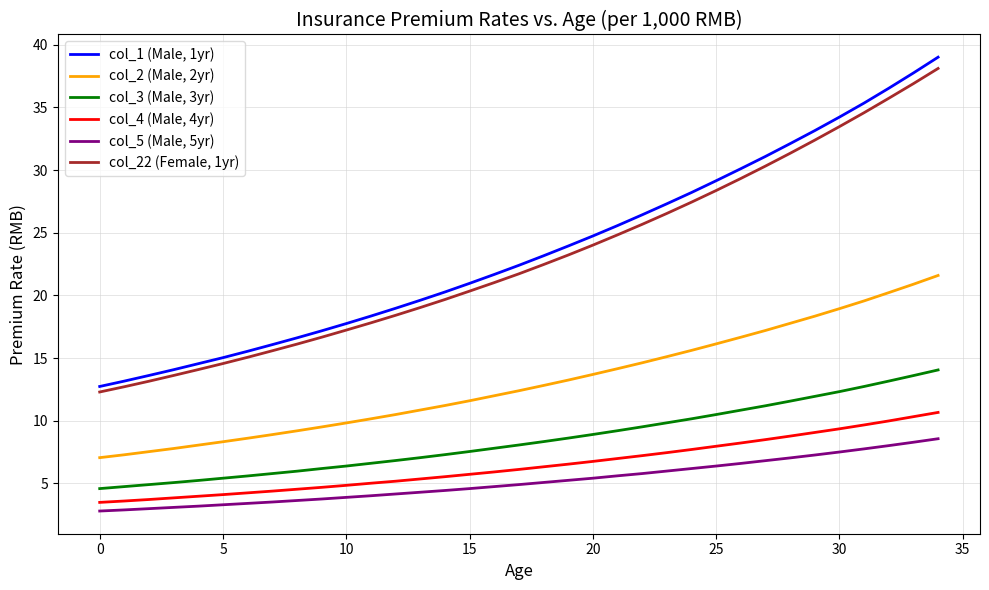

True or false: col_1 (Male, 1yr) and col_3 (Male, 3yr) intersect in this chart.

False